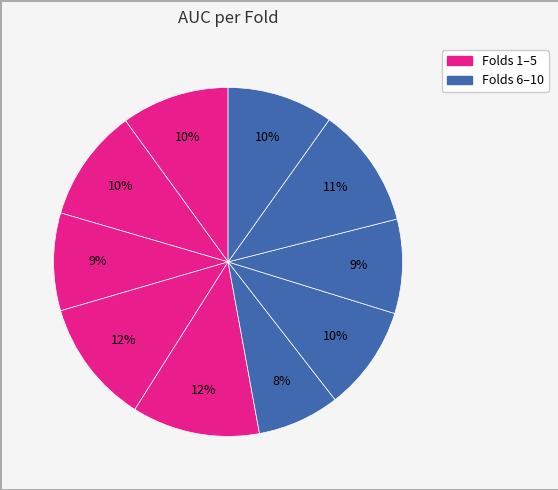

How many segments does this pie chart have?

10